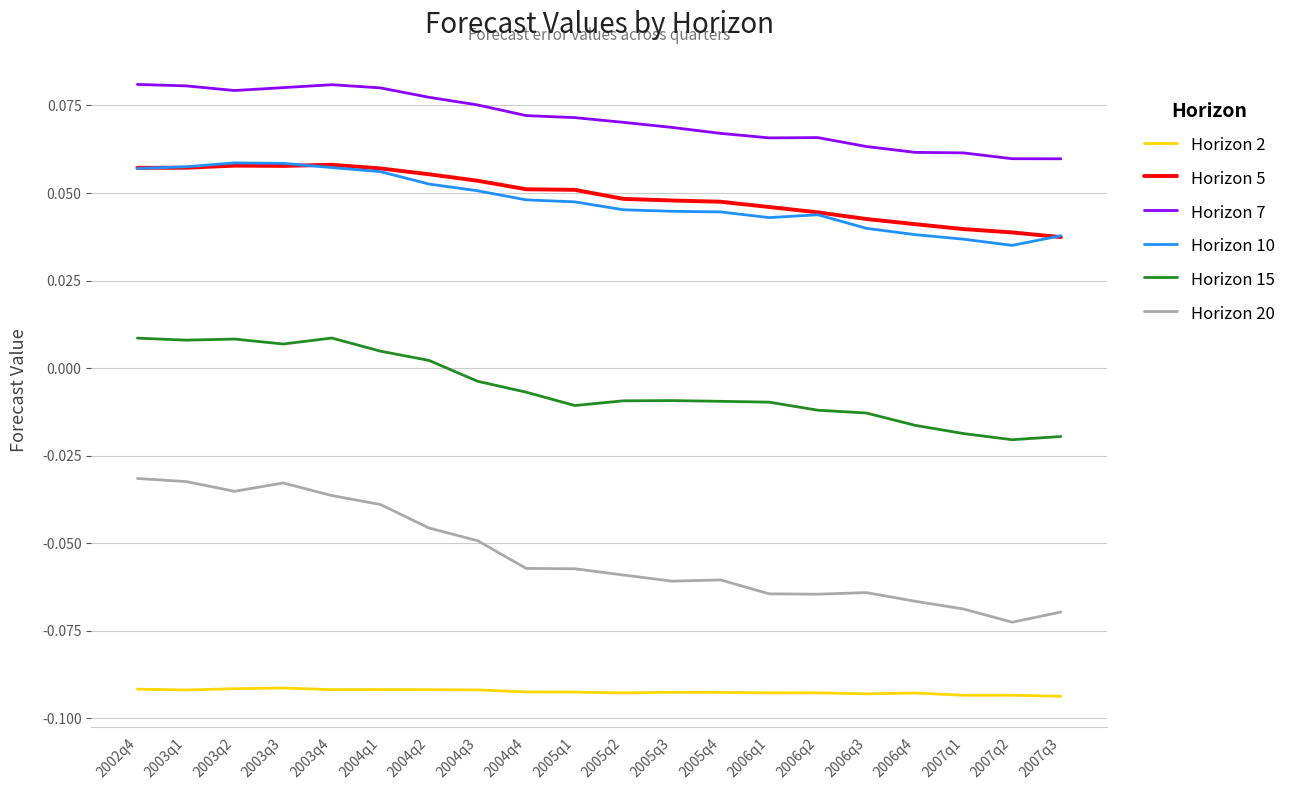

Which series has the largest range (max minus min)?

Horizon 20